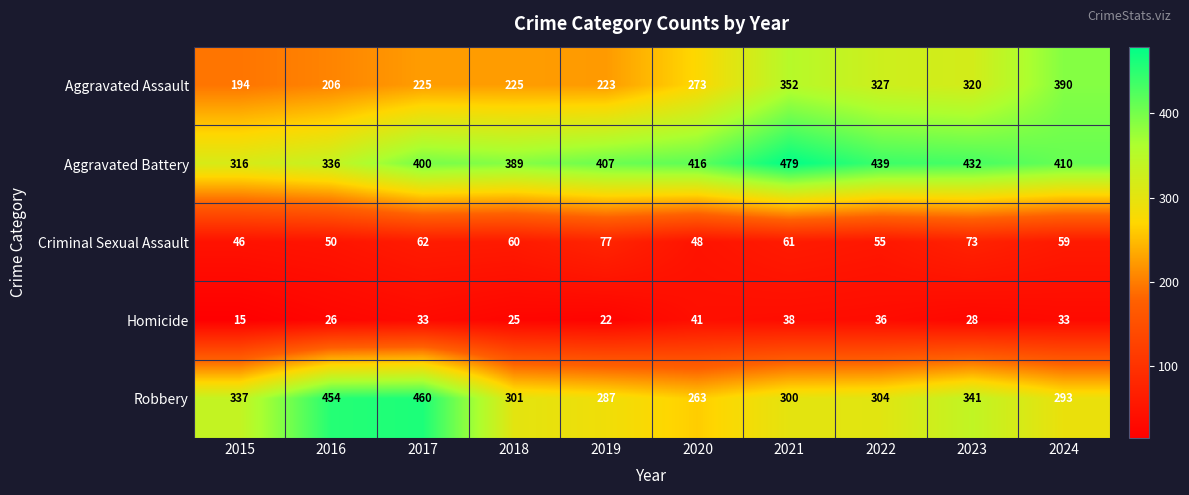

What is the total value across all series at 2023?

1194